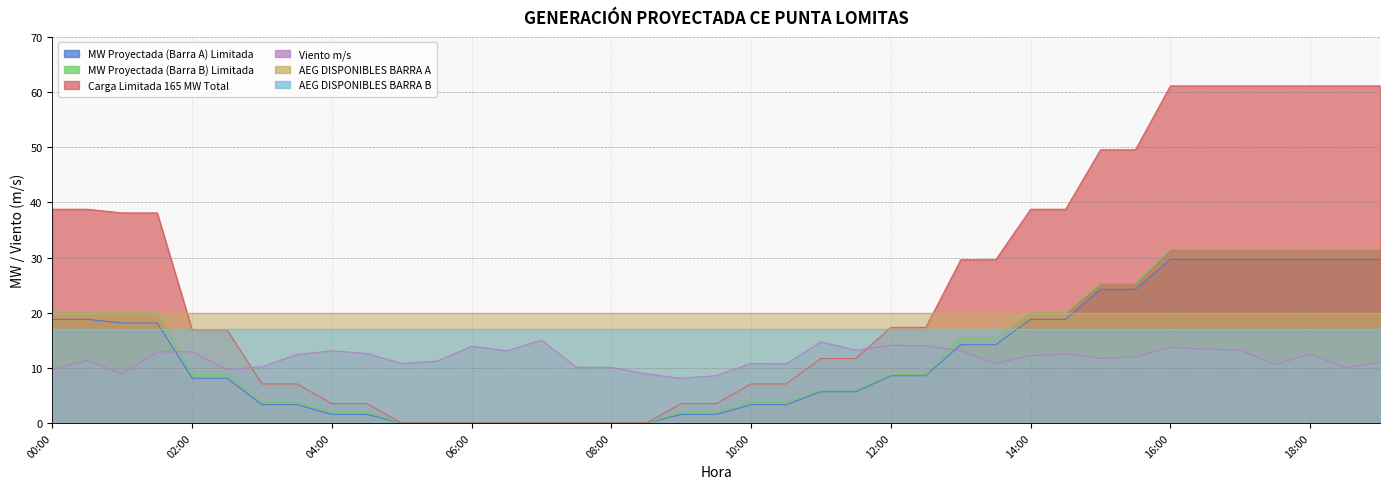

How many positive values does the MW Proyectada (Barra A) Limitada series have?

31